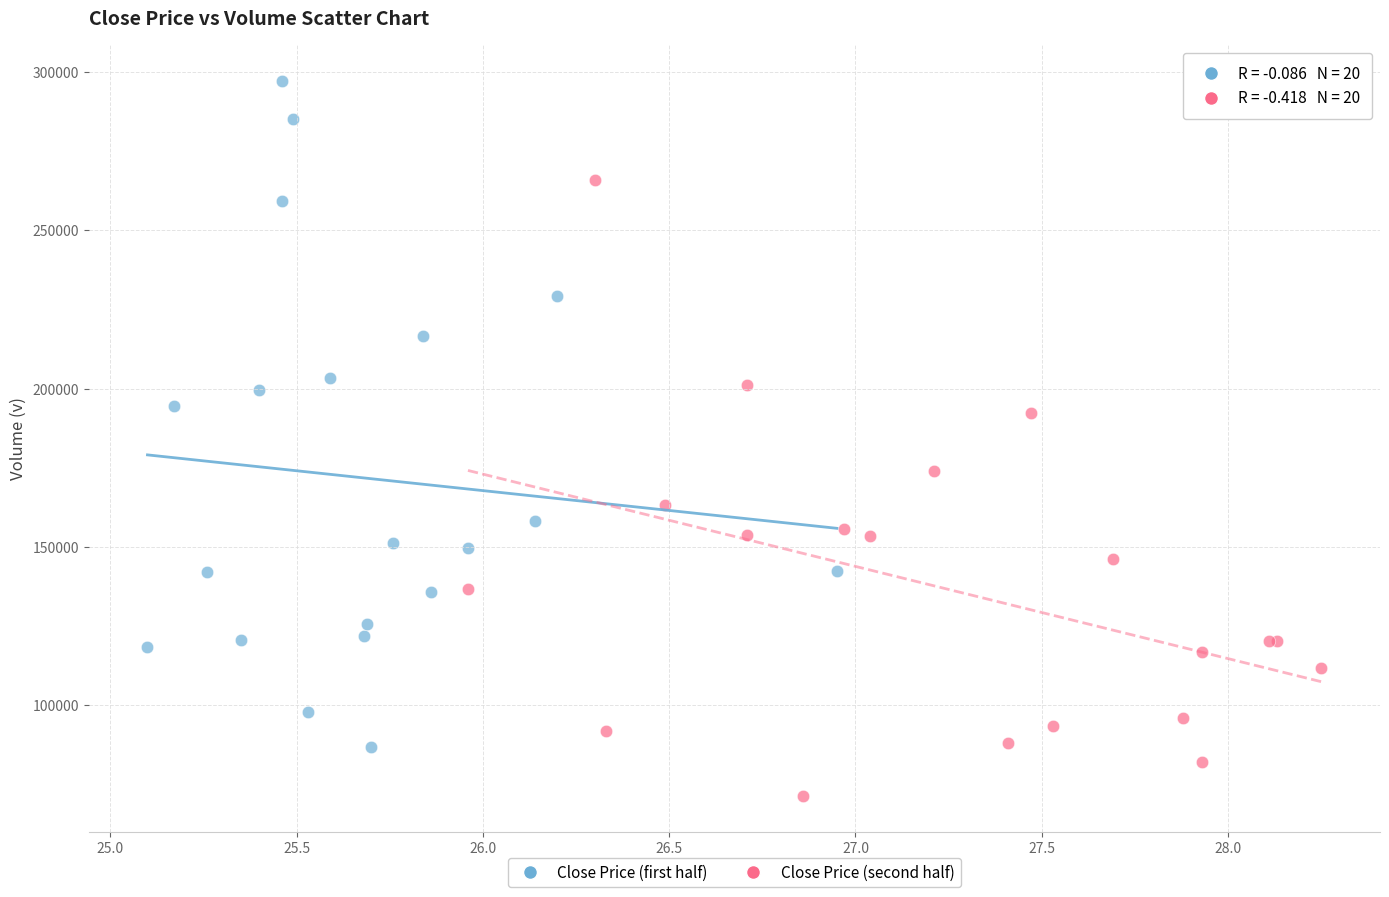

Which series reaches the minimum Y coordinate?

Close Price (second half)